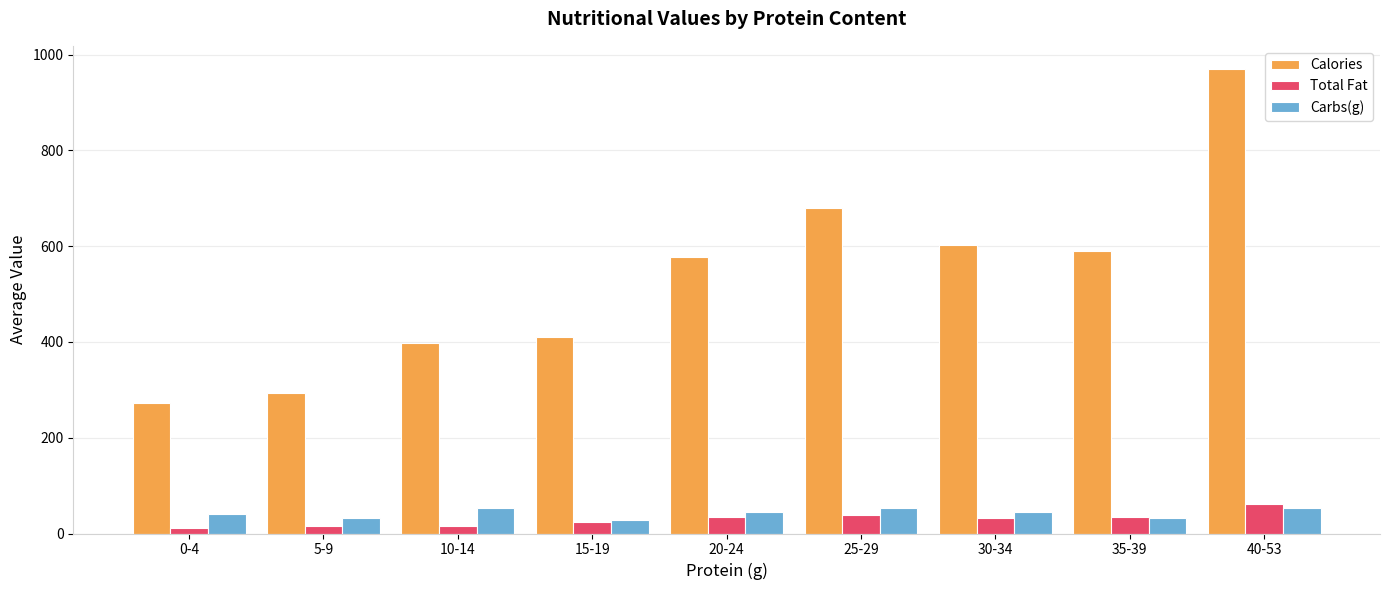

What is the total value across all series at 10-14?

466.3